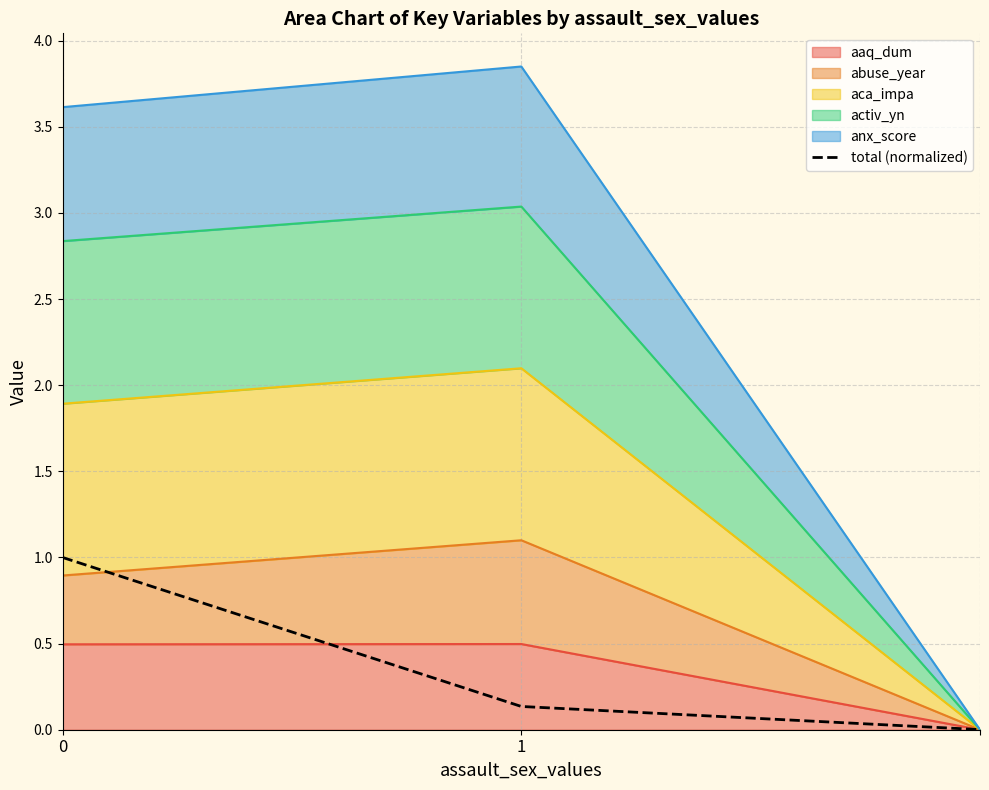

What is the change in value from 0 to 2?

-1.0